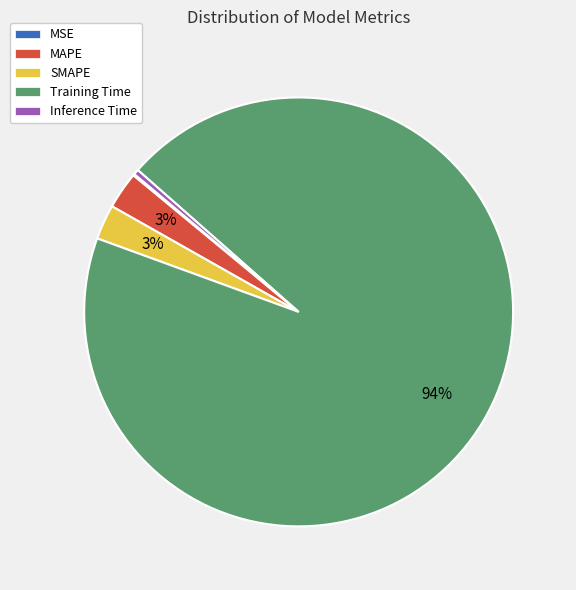

To the nearest percent, what portion does MAPE represent?

3%